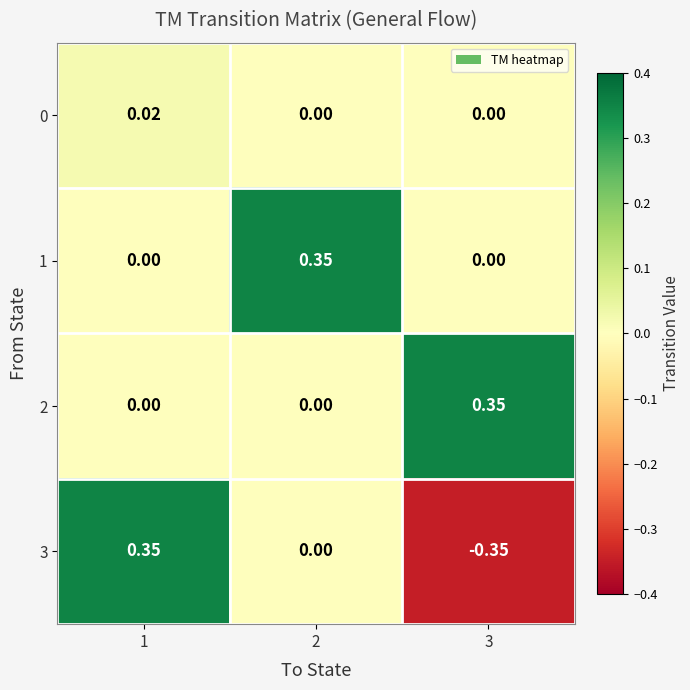

Is the value of 1 at 2 greater than the value of 2 at 1?

Yes